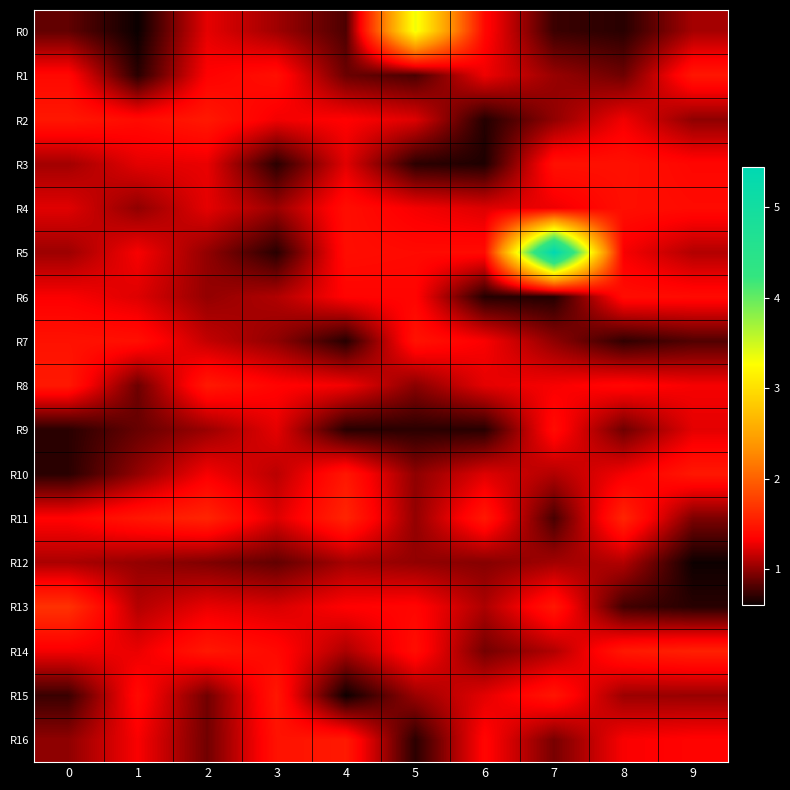

Between 0 and 3, which series saw the biggest shift?

R15